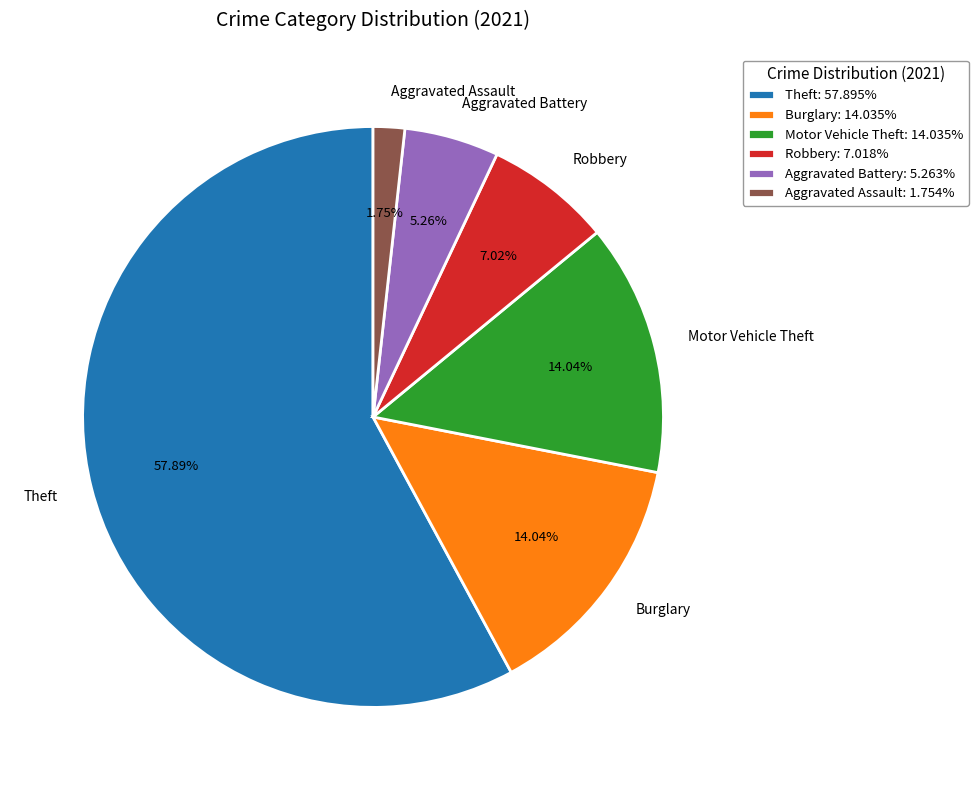

Count the number of slices in the pie.

6